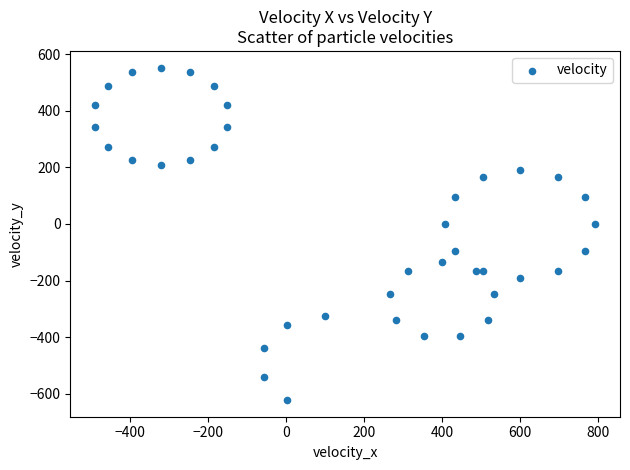

What is the range of Y values (max minus min)?

1174.8